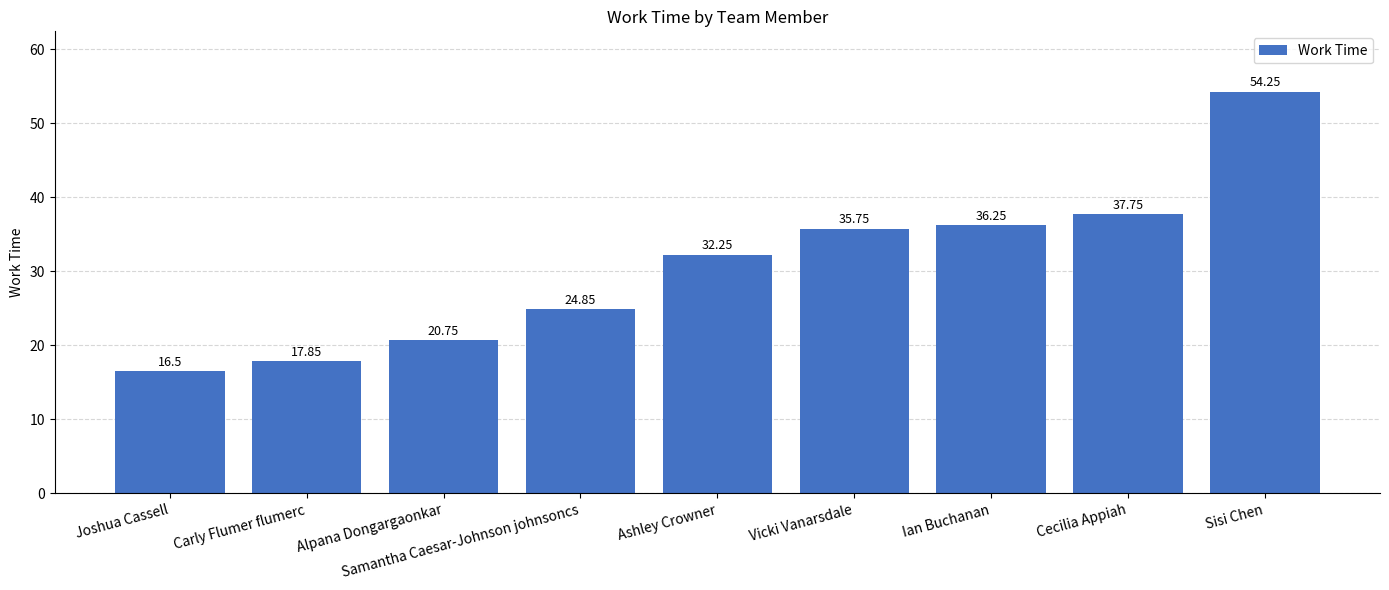

What is the sum of all values?

276.2